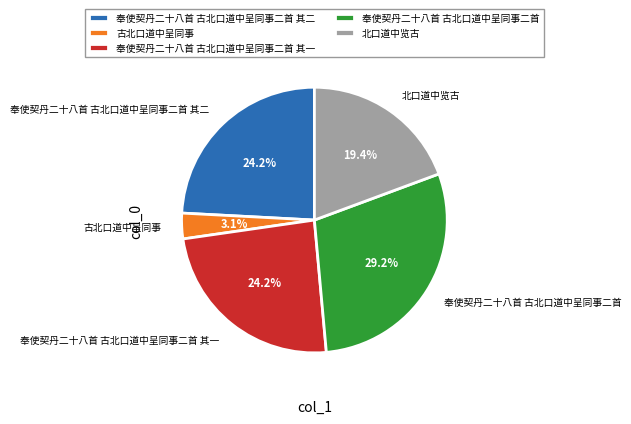

Is 奉使契丹二十八首 古北口道中呈同事二首 其一 the majority of the pie?

No